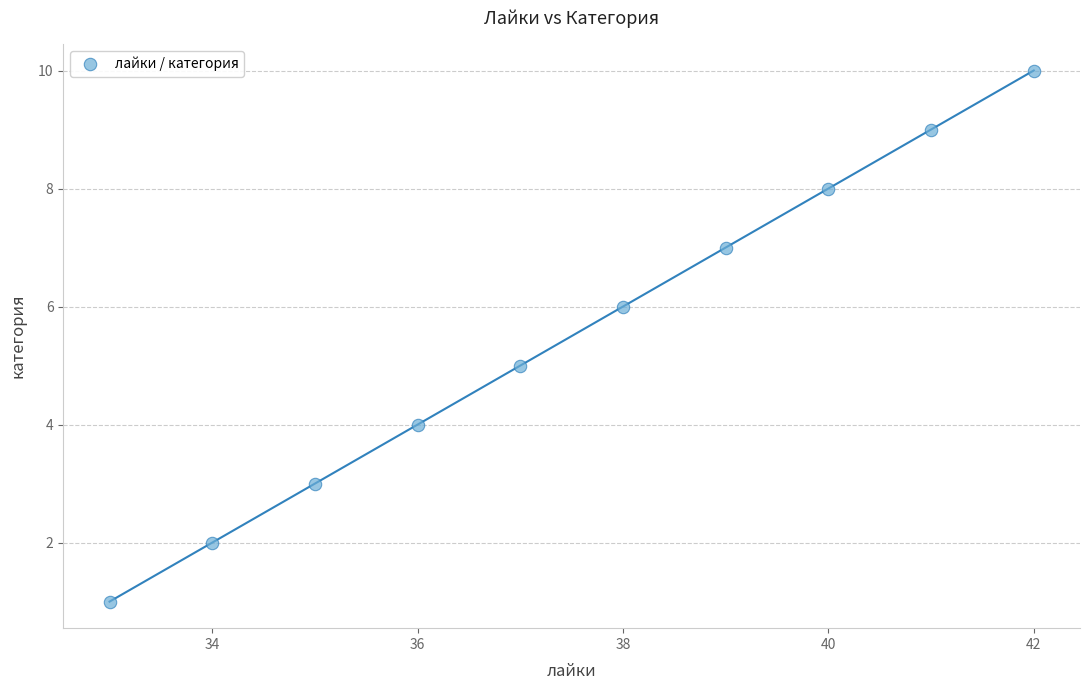

What is the range of X values (max minus min)?

9